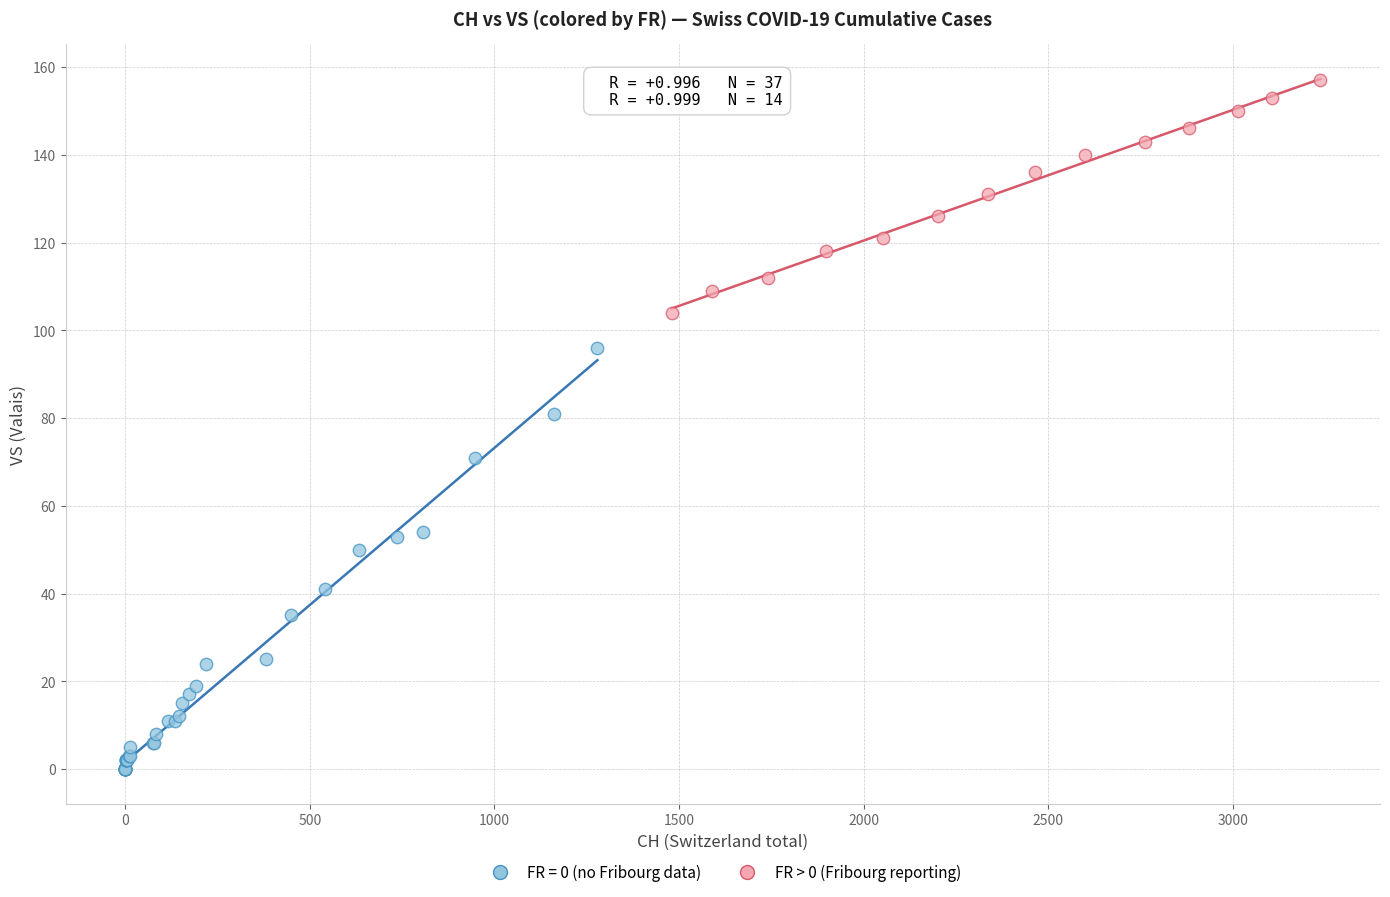

Which series reaches the maximum Y coordinate?

FR > 0 (Fribourg reporting)